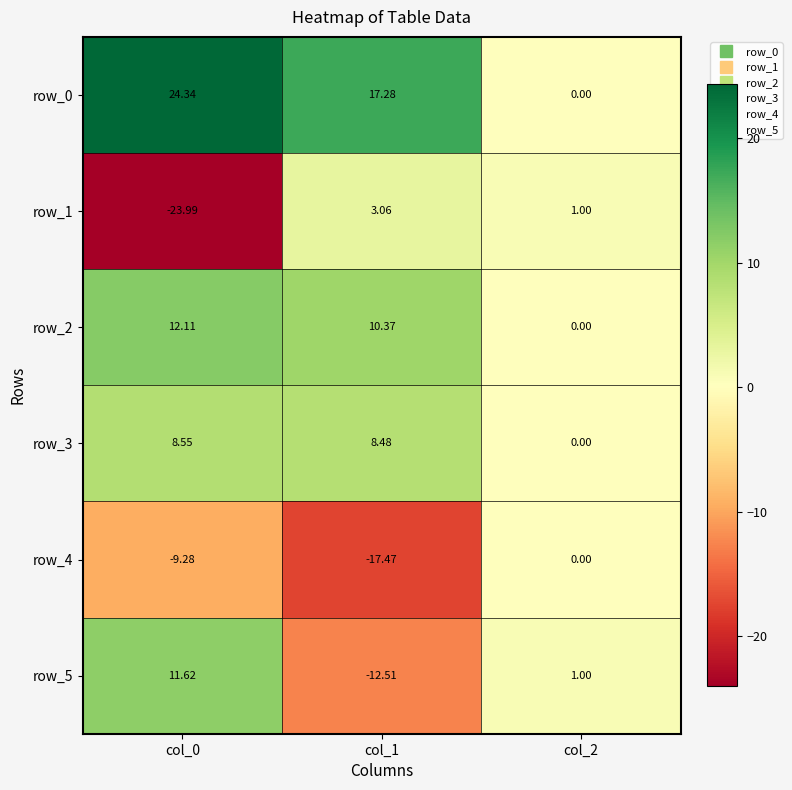

Rank the series at col_0 from lowest to highest value.

row_1, row_4, row_3, row_5, row_2, row_0